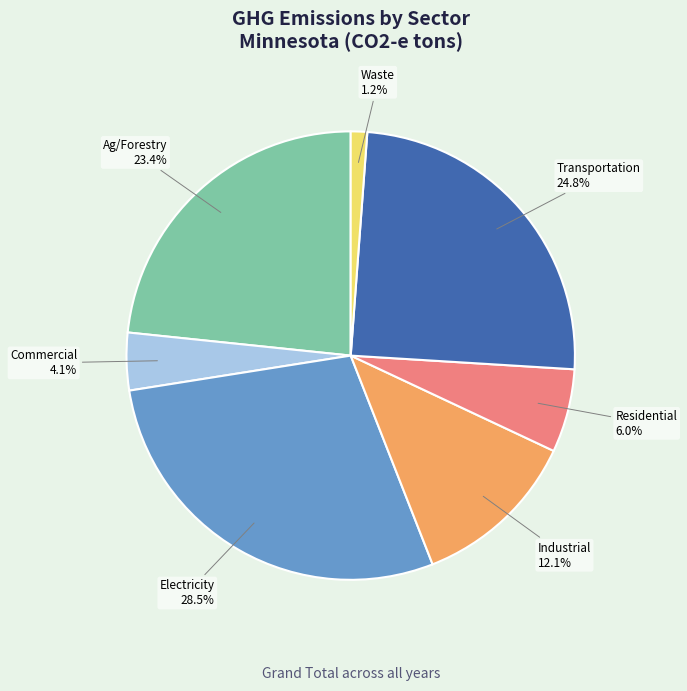

To the nearest percent, what is the difference between the largest and smallest slice percentages?

27%